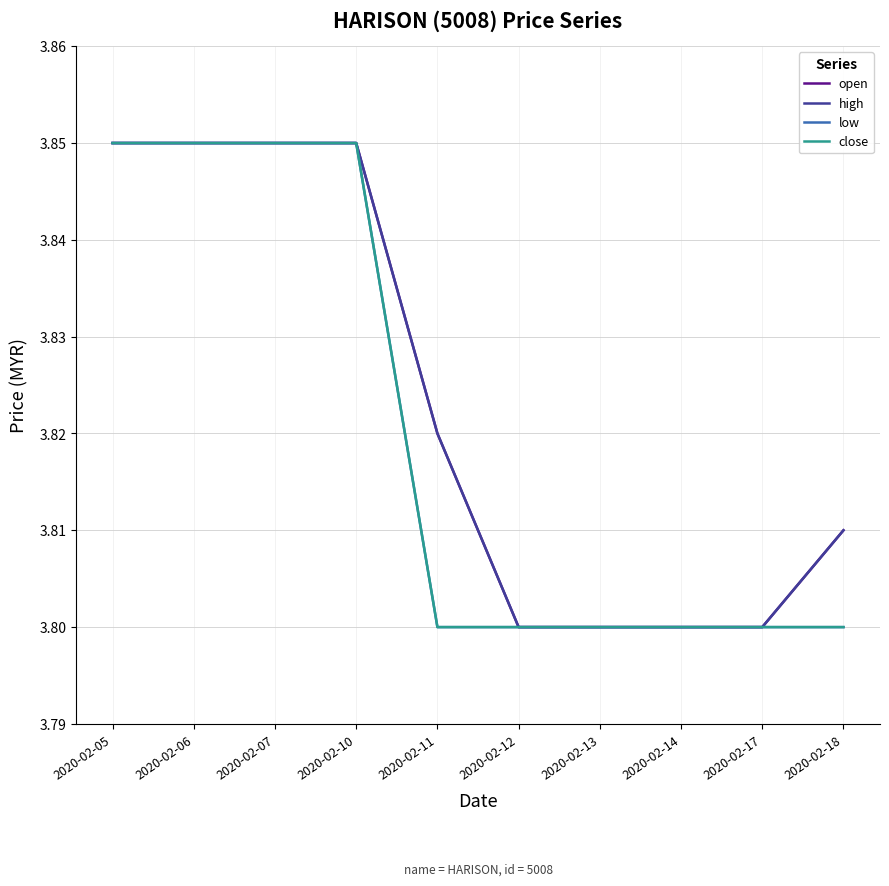

Which has a higher value, 2020-02-13 or 2020-02-17?

2020-02-13